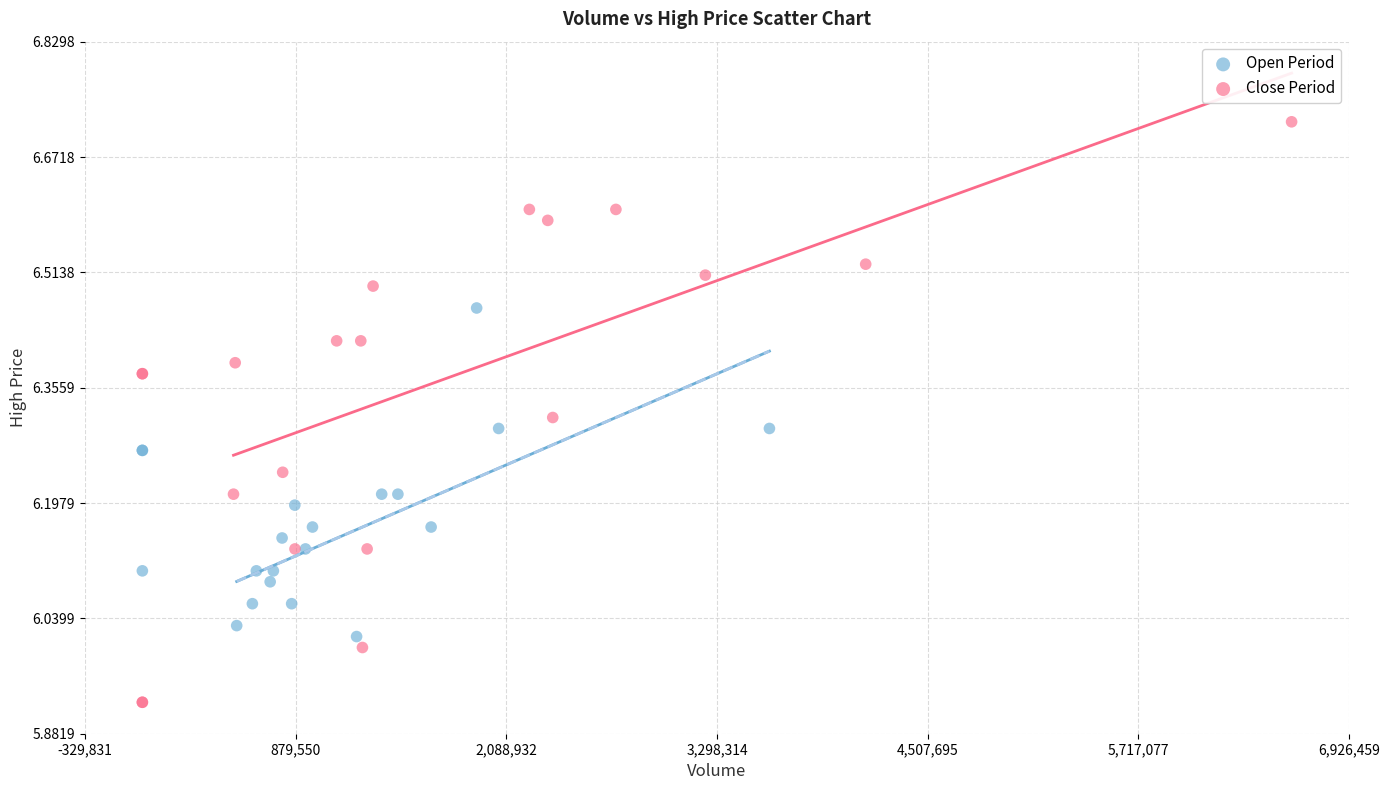

What are all the series names shown in the legend?

Open Period, Close Period